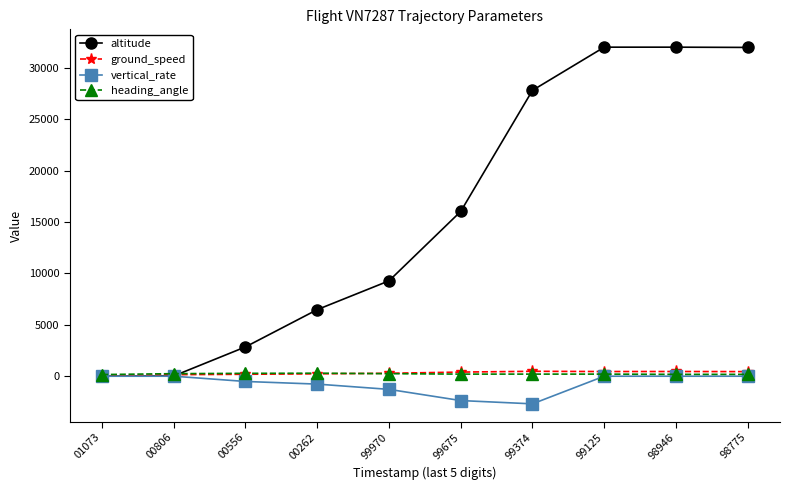

Which series has the largest range (max minus min)?

altitude